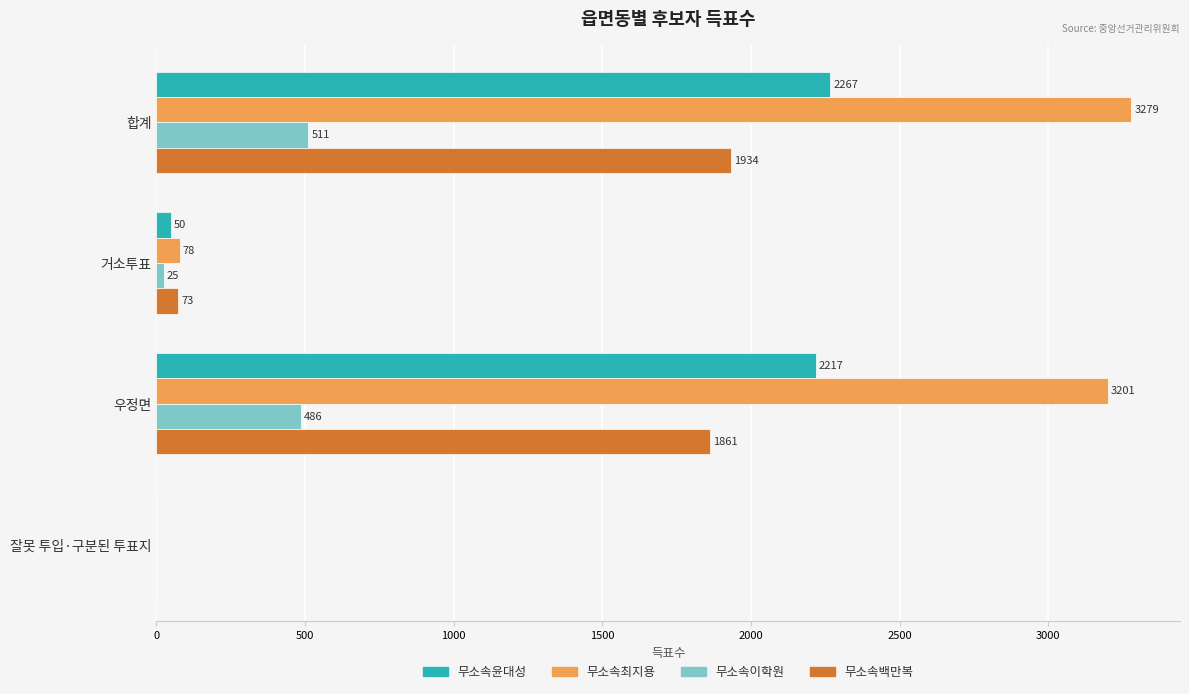

What is the sum of all 무소속이학원 values?

1022